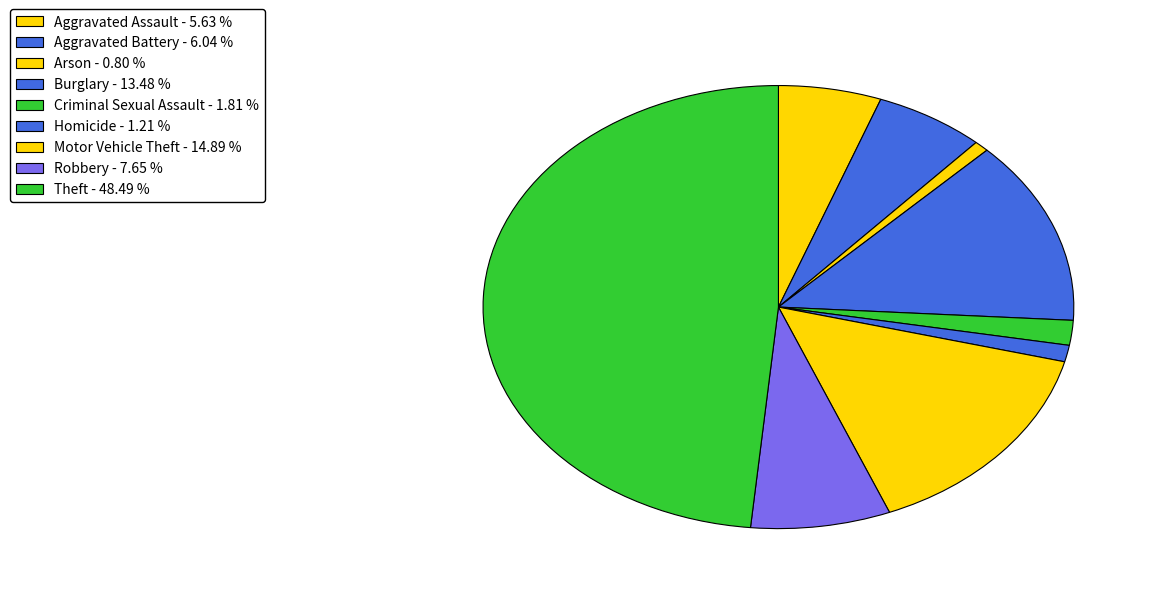

Approximately how many times larger is the value at Motor Vehicle Theft compared to Criminal Sexual Assault?

8.2